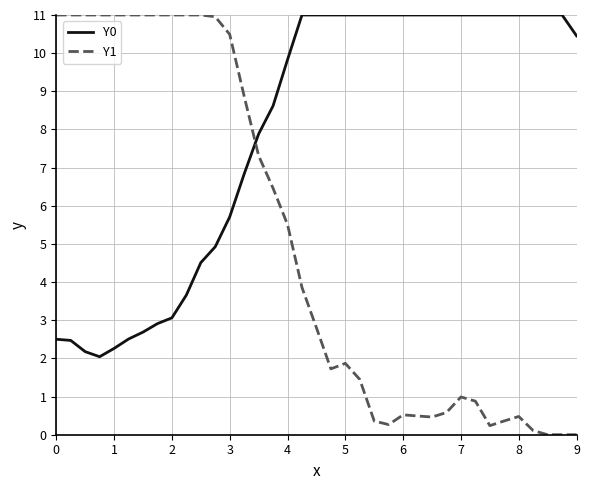

What is the sum of all Y1 values?

188.0